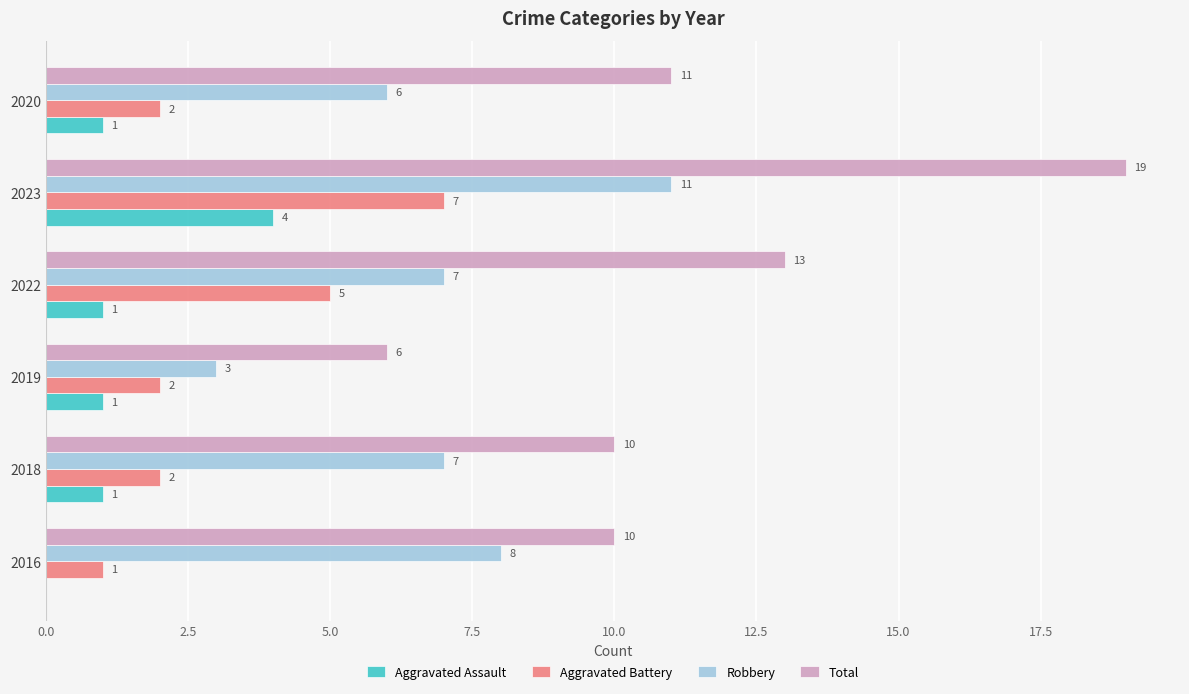

What value does the Aggravated Assault series have at 2023?

4